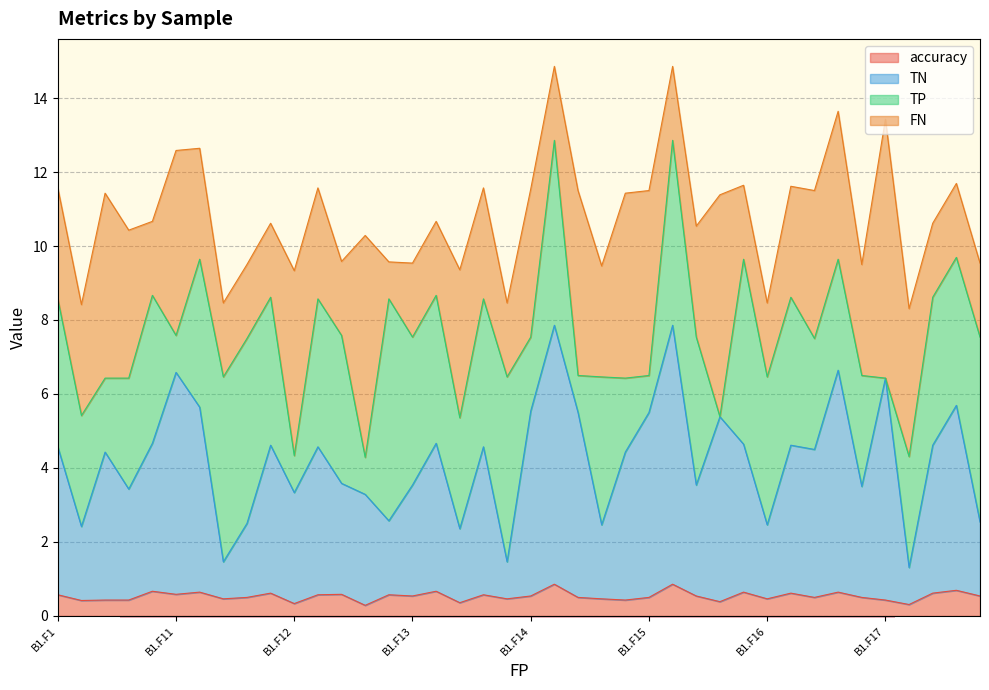

Rank the categories by TN value from highest to lowest.

B1.F24, B1.F25, B1.F46, B1.F11, B1.F17, B1.F47, B1.F21, B1.F14, B1.F34, B1.F15, B1.F45, B1.F5, B1.F23, B1.F55, B1.F51, B1.F26, B1.F37, B1.F1, B1.F22, B1.F43, B1.F36, B1.F3, B1.F54, B1.F32, B1.F13, B1.F35, B1.F56, B1.F4, B1.F12, B1.F42, B1.F52, B1.F57, B1.F41, B1.F44, B1.F16, B1.F2, B1.F33, B1.F31, B1.F53, B1.F27